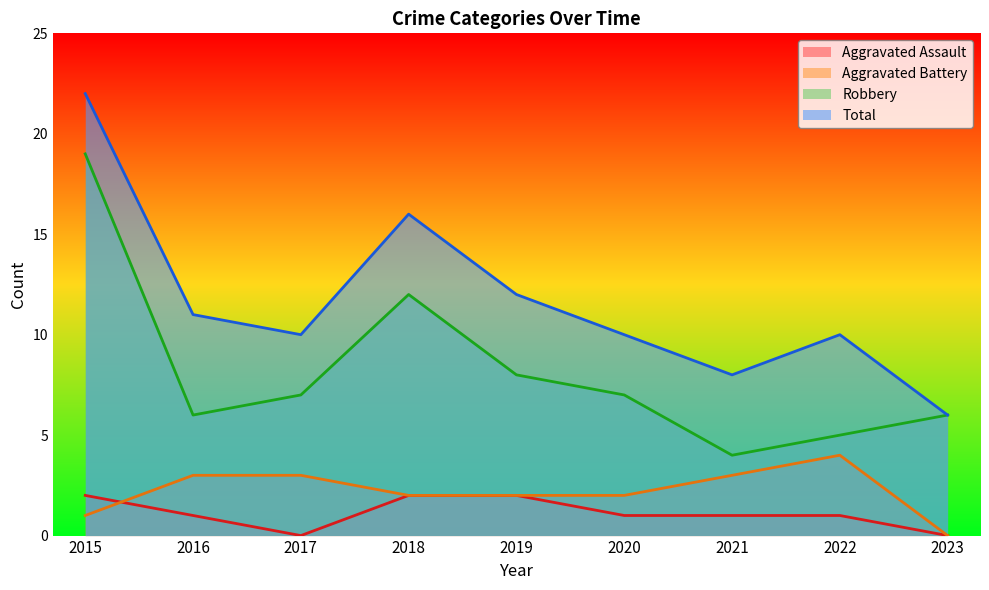

At which category is the sum across all series the highest?

2015